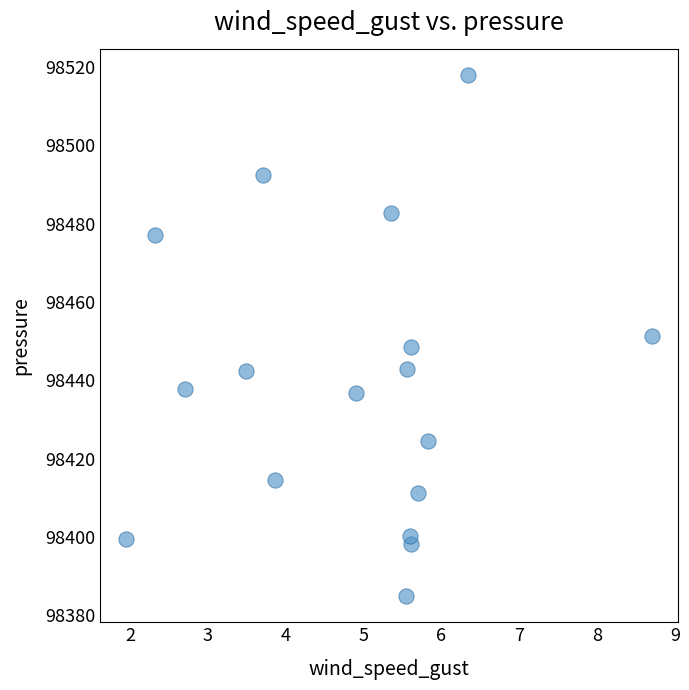

What is the range of X values (max minus min)?

6.8